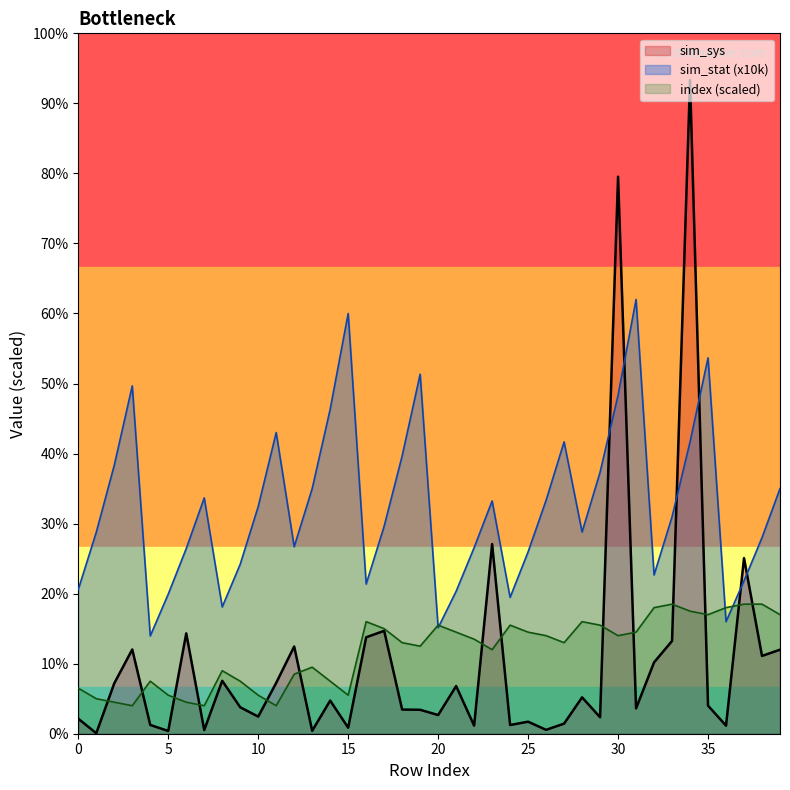

How many data points does each series have?

40